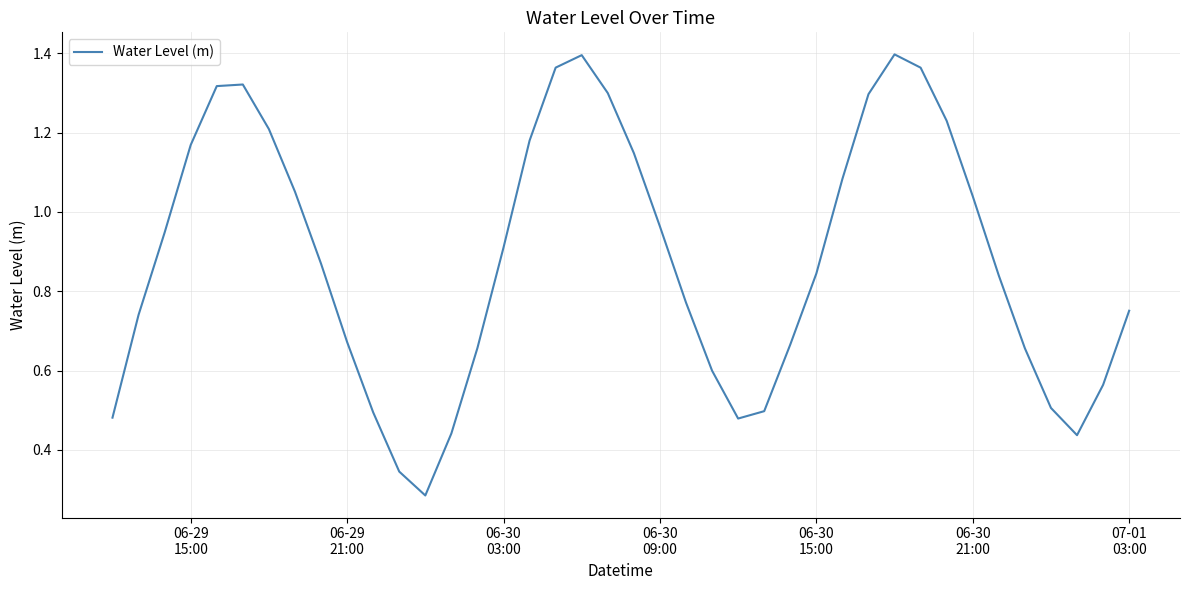

How many lines are shown in the chart?

1